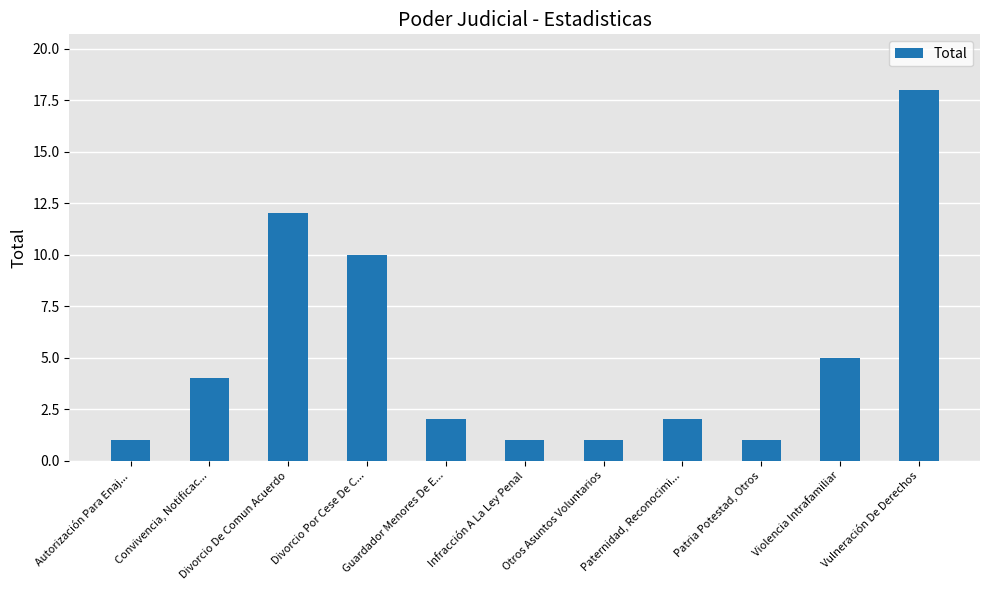

What is the ratio of the value at Autorización Para Enaj... to the value at Patria Potestad, Otros?

1.0